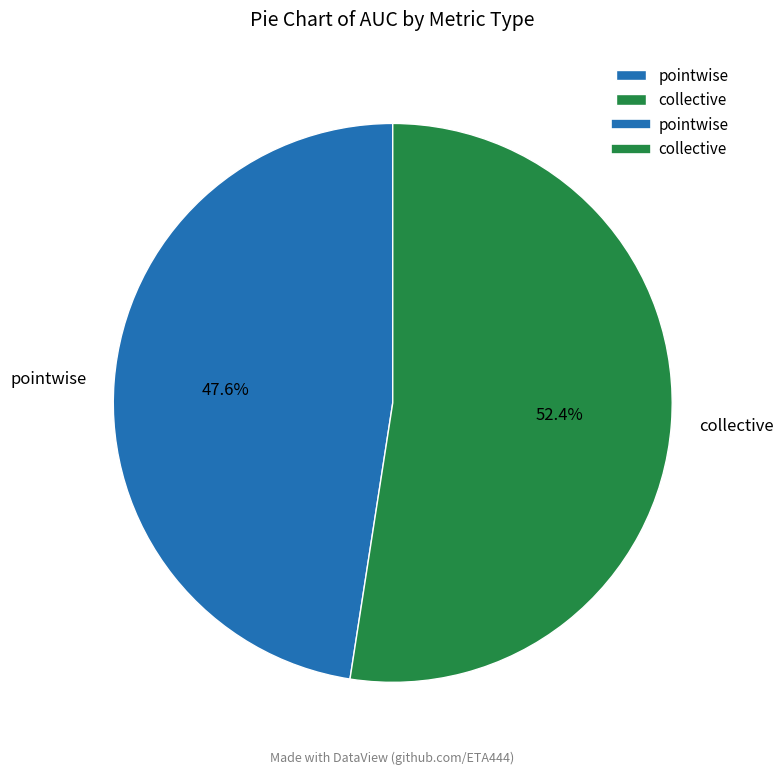

To the nearest percent, what is the difference between the pointwise and collective slice percentages?

5%